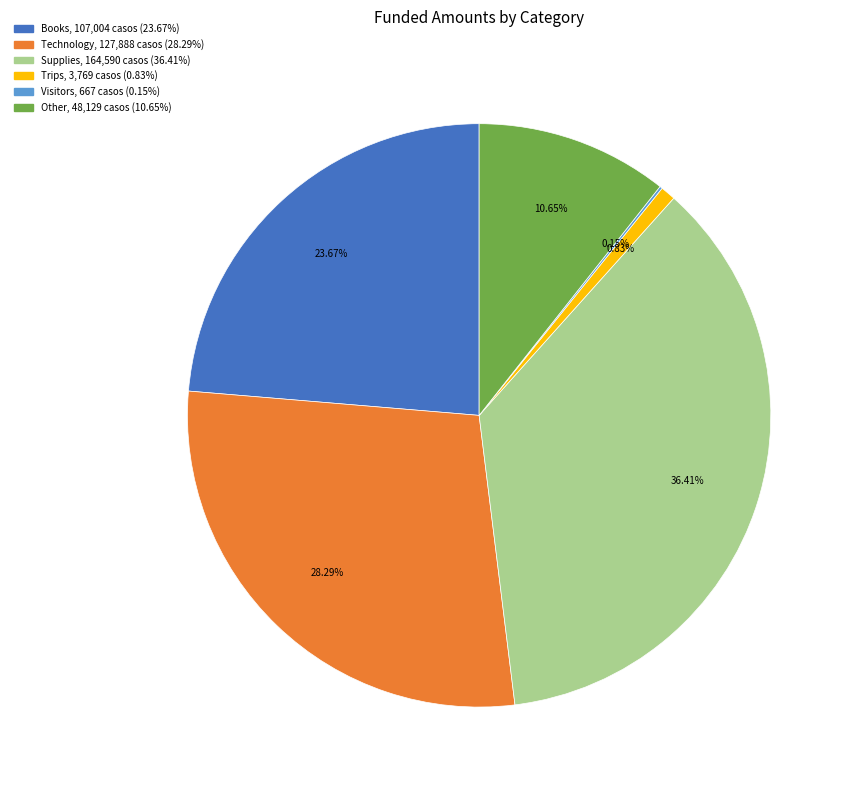

Does Supplies represent more than half of the total?

No